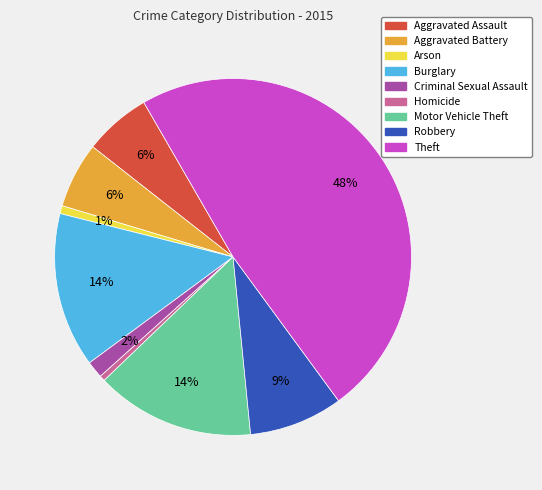

To the nearest percent, what is the average slice percentage?

11%